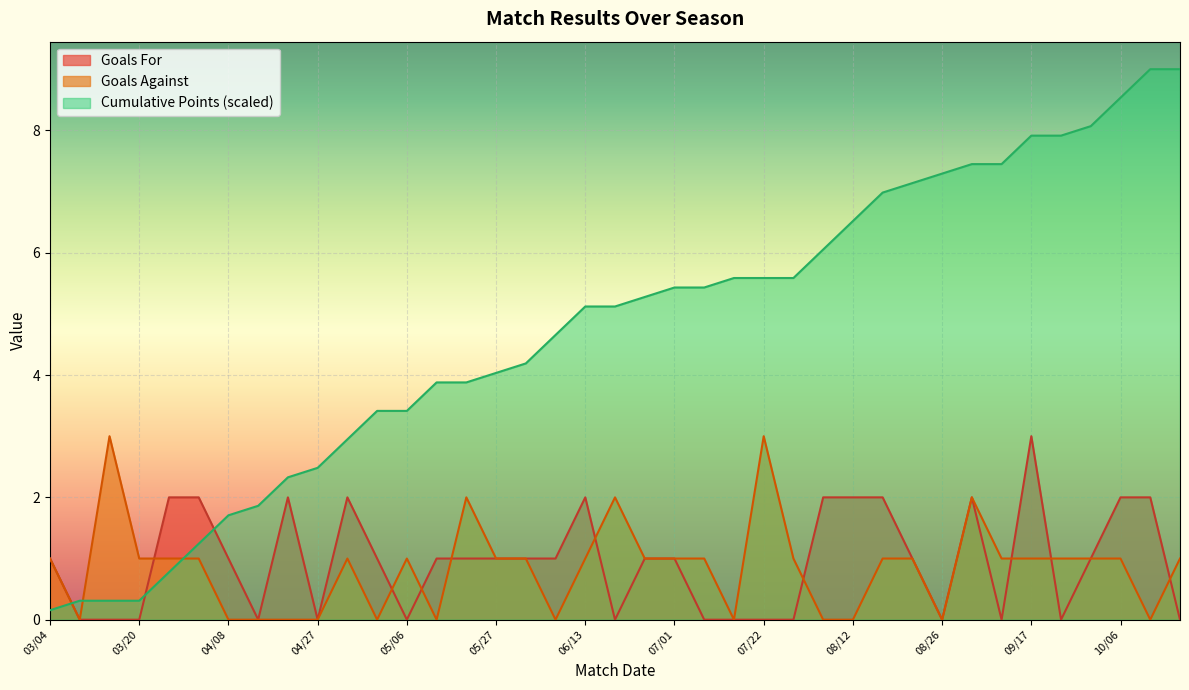

Reading left to right, transcribe all the data shown in this chart.

Goals For: 03/04=1.0	03/11=0.0	03/17=0.0	03/20=0.0	03/25=2.0	04/01=2.0	04/08=1.0	04/15=0.0	04/22=2.0	04/27=0.0	04/30=2.0	05/03=1.0	05/06=0.0	05/13=1.0	05/20=1.0	05/27=1.0	06/02=1.0	06/09=1.0	06/13=2.0	06/17=0.0	06/24=1.0	07/01=1.0	07/08=0.0	07/15=0.0	07/22=0.0	07/29=0.0	08/05=2.0	08/12=2.0	08/19=2.0	08/22=1.0	08/26=0.0	09/02=2.0	09/14=0.0	09/17=3.0	09/23=0.0	09/30=1.0	10/06=2.0	10/14=2.0	10/21=0.0
Goals Against: 03/04=1.0	03/11=0.0	03/17=3.0	03/20=1.0	03/25=1.0	04/01=1.0	04/08=0.0	04/15=0.0	04/22=0.0	04/27=0.0	04/30=1.0	05/03=0.0	05/06=1.0	05/13=0.0	05/20=2.0	05/27=1.0	06/02=1.0	06/09=0.0	06/13=1.0	06/17=2.0	06/24=1.0	07/01=1.0	07/08=1.0	07/15=0.0	07/22=3.0	07/29=1.0	08/05=0.0	08/12=0.0	08/19=1.0	08/22=1.0	08/26=0.0	09/02=2.0	09/14=1.0	09/17=1.0	09/23=1.0	09/30=1.0	10/06=1.0	10/14=0.0	10/21=1.0
Cumulative Points: 03/04=0.2	03/11=0.3	03/17=0.3	03/20=0.3	03/25=0.8	04/01=1.2	04/08=1.7	04/15=1.9	04/22=2.3	04/27=2.5	04/30=2.9	05/03=3.4	05/06=3.4	05/13=3.9	05/20=3.9	05/27=4.0	06/02=4.2	06/09=4.7	06/13=5.1	06/17=5.1	06/24=5.3	07/01=5.4	07/08=5.4	07/15=5.6	07/22=5.6	07/29=5.6	08/05=6.1	08/12=6.5	08/19=7.0	08/22=7.1	08/26=7.3	09/02=7.4	09/14=7.4	09/17=7.9	09/23=7.9	09/30=8.1	10/06=8.5	10/14=9.0	10/21=9.0